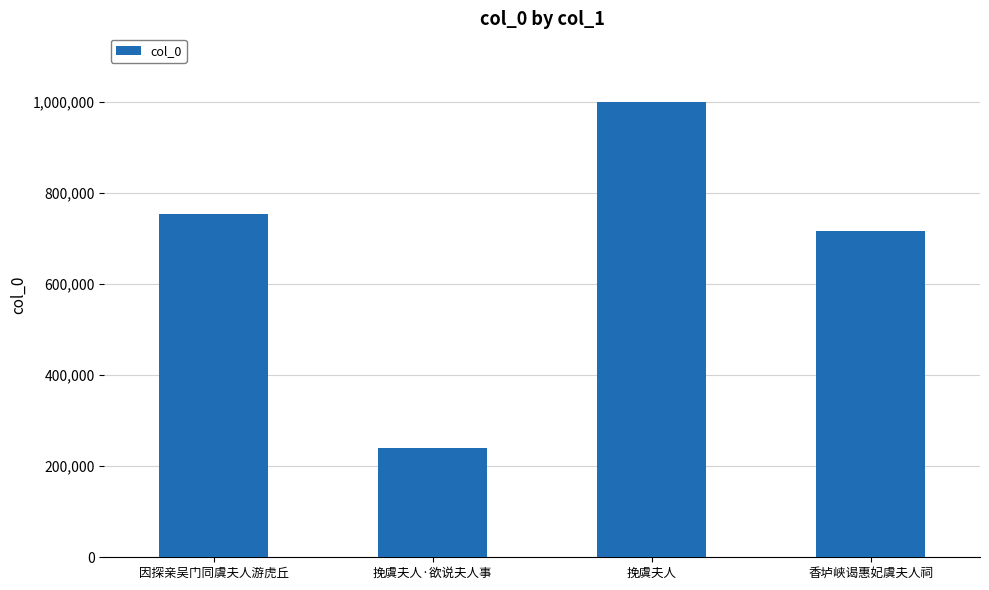

True or false: the data shows 753556 at 因探亲吴门同虞夫人游虎丘.

True